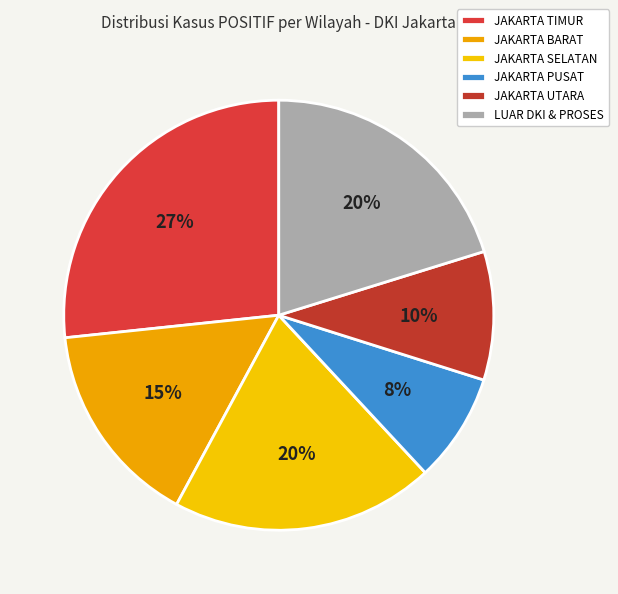

To the nearest percent, what is the average slice percentage?

17%